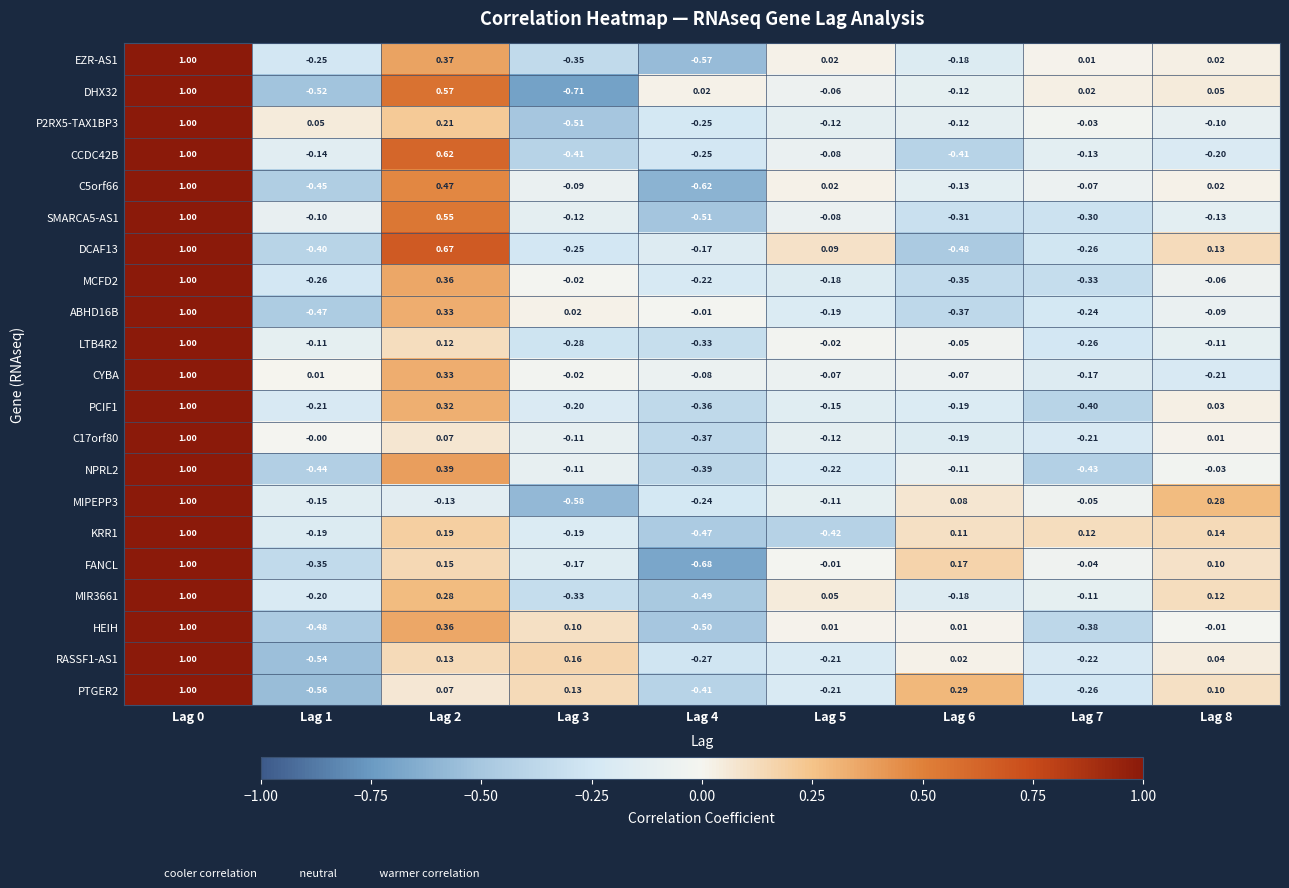

Which series has the largest total across all categories?

CYBA